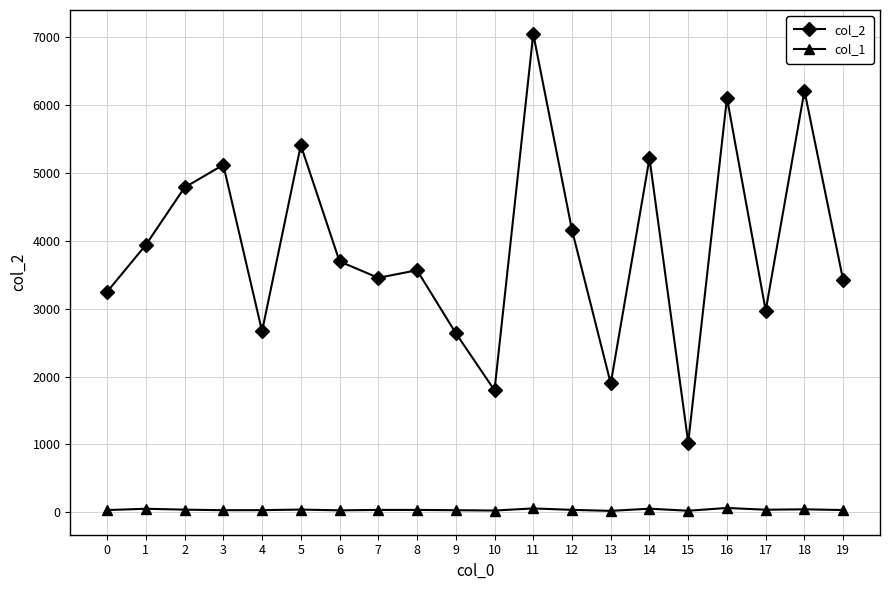

At which category is the sum across all series the highest?

11